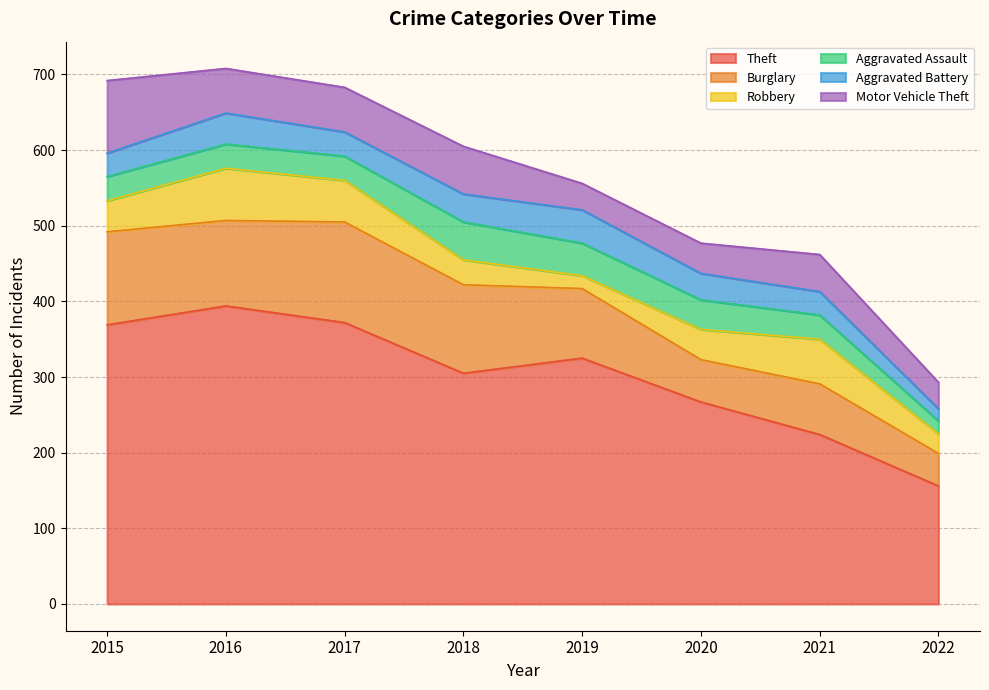

What is the maximum value shown in the chart?

394